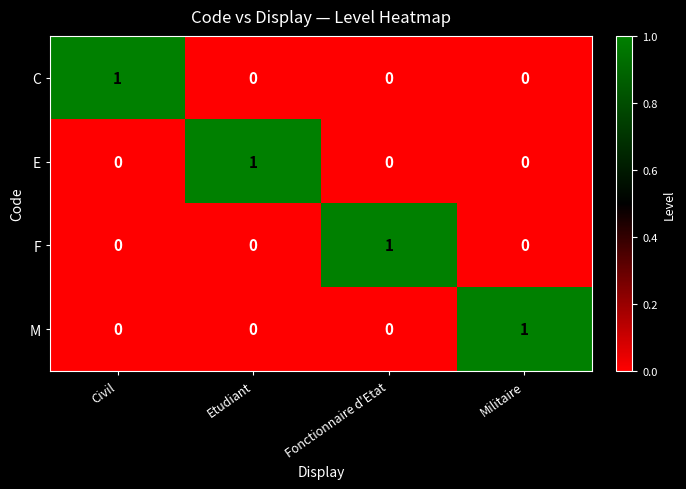

How many distinct data groups are displayed?

4